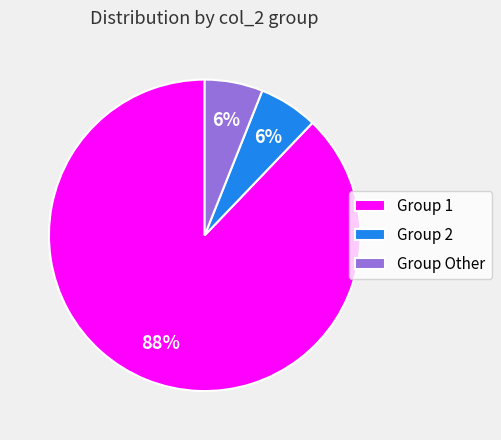

Is there any slice that represents more than half of the pie?

Yes